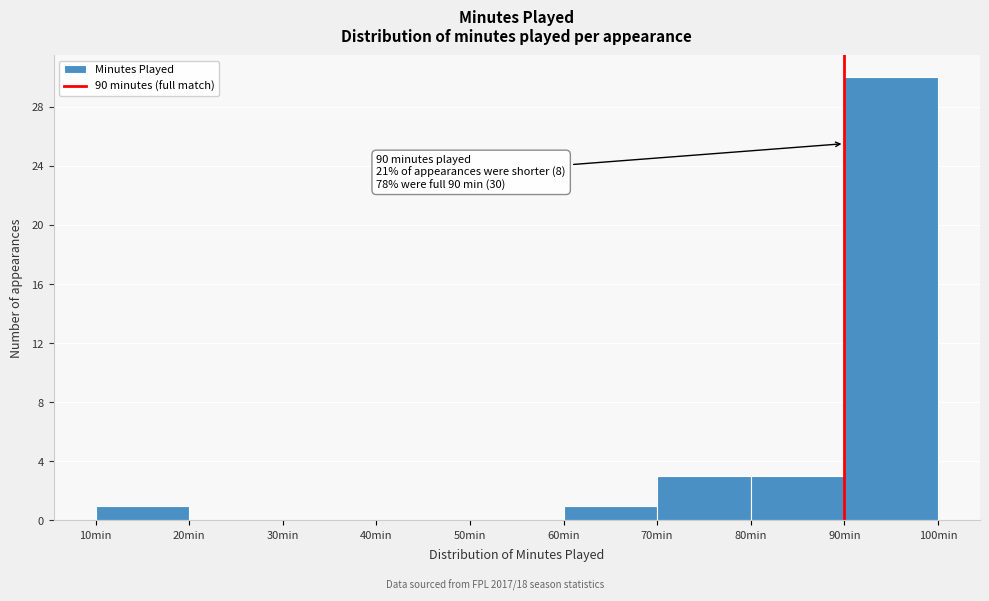

Which range on the x-axis has the tallest bar?

90 to 100